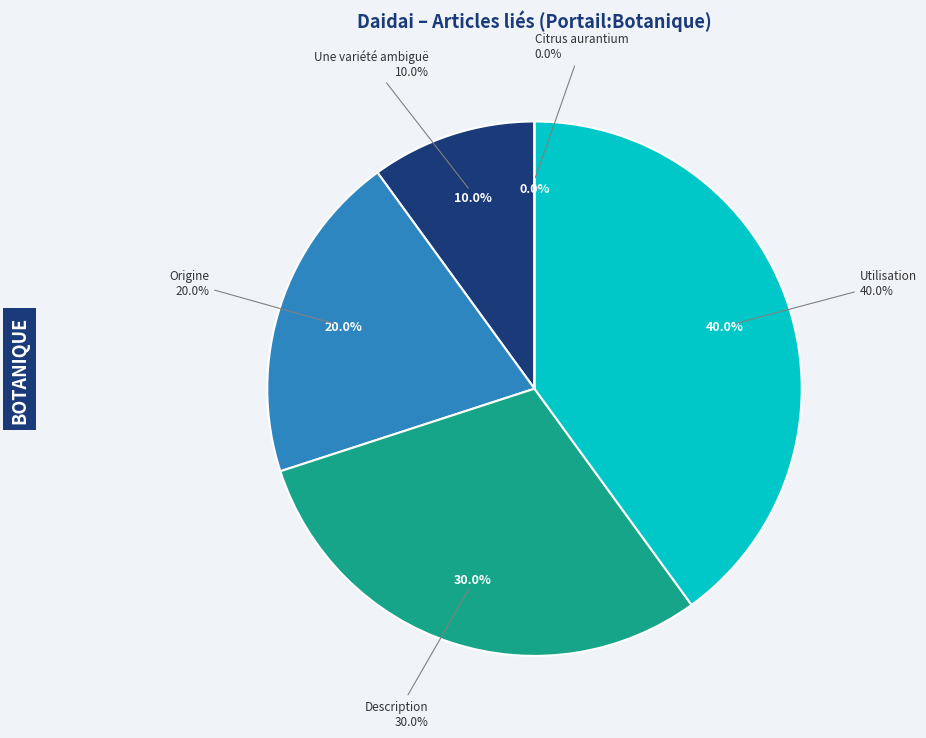

Does Citrus aurantium represent more than half of the total?

No